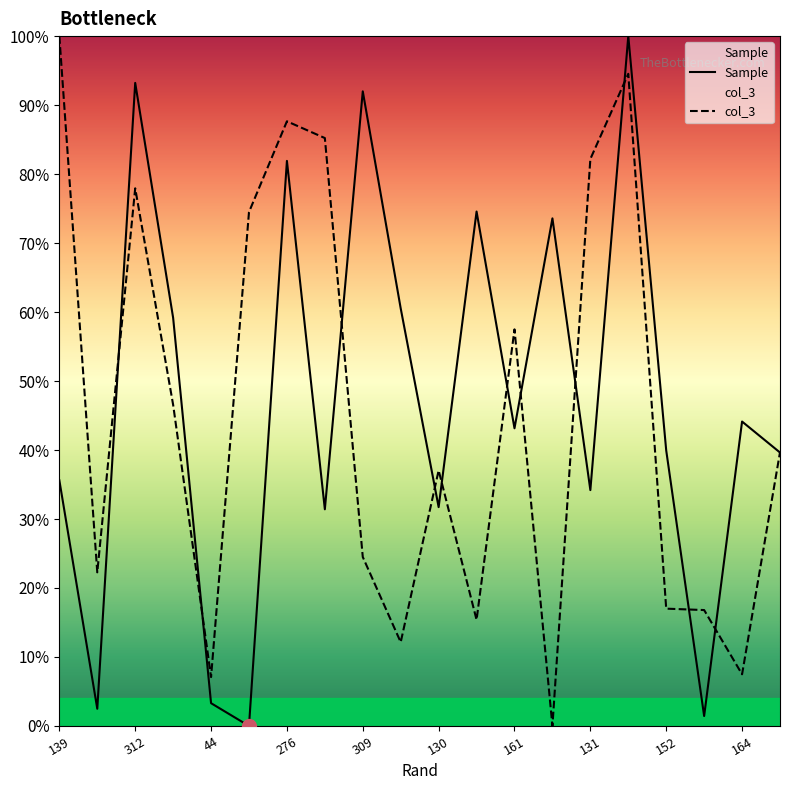

True or false: col_3 and Sample cross at least once.

True